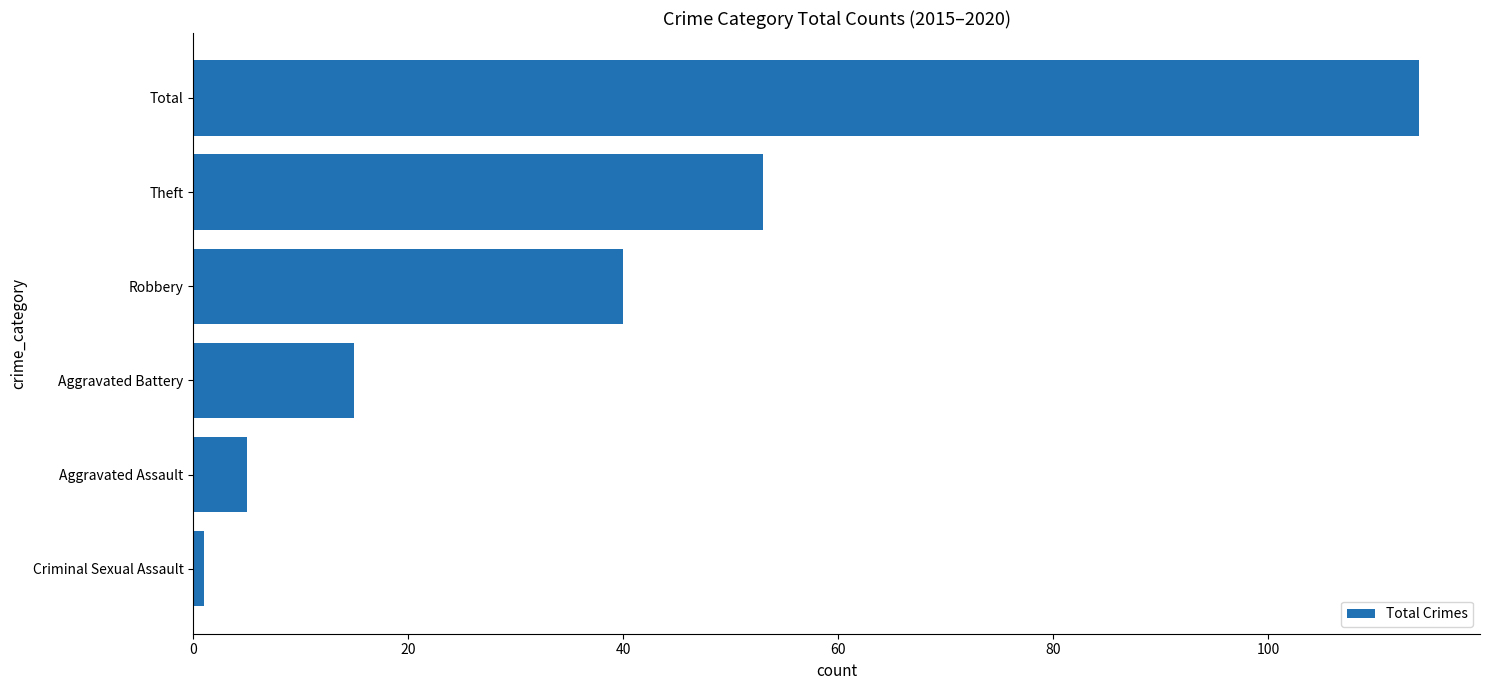

Are the bars horizontal?

Yes